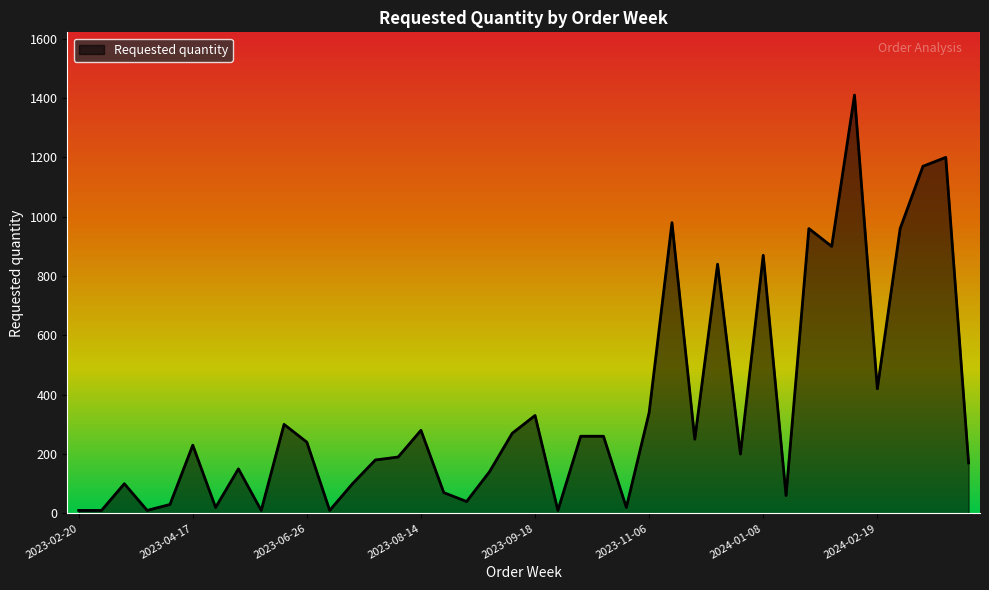

What is the maximum value shown in the chart?

1410